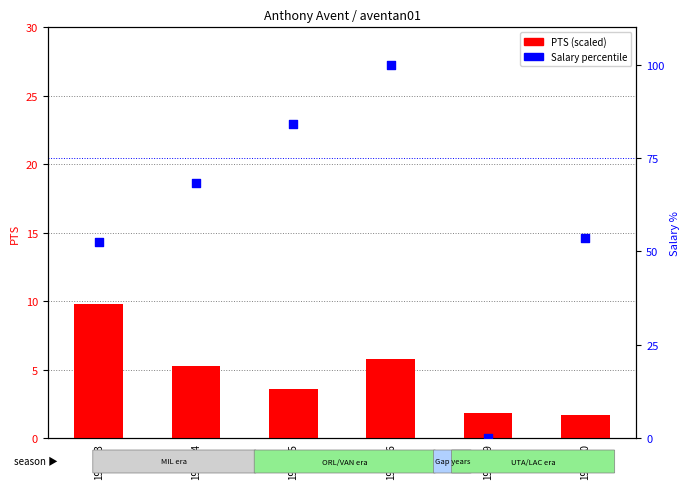

Which series reaches the maximum Y coordinate?

Salary %